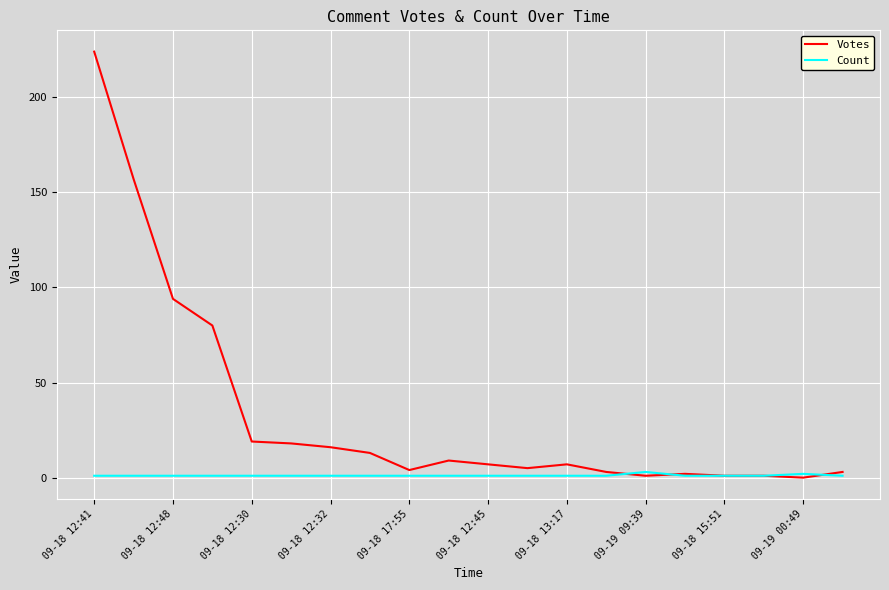

Which series has the largest range (max minus min)?

Votes